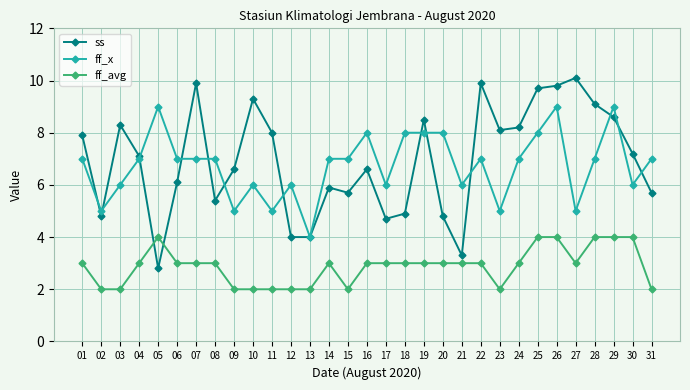

Is the value of ss at 24 greater than the value of ff_x at 01?

Yes